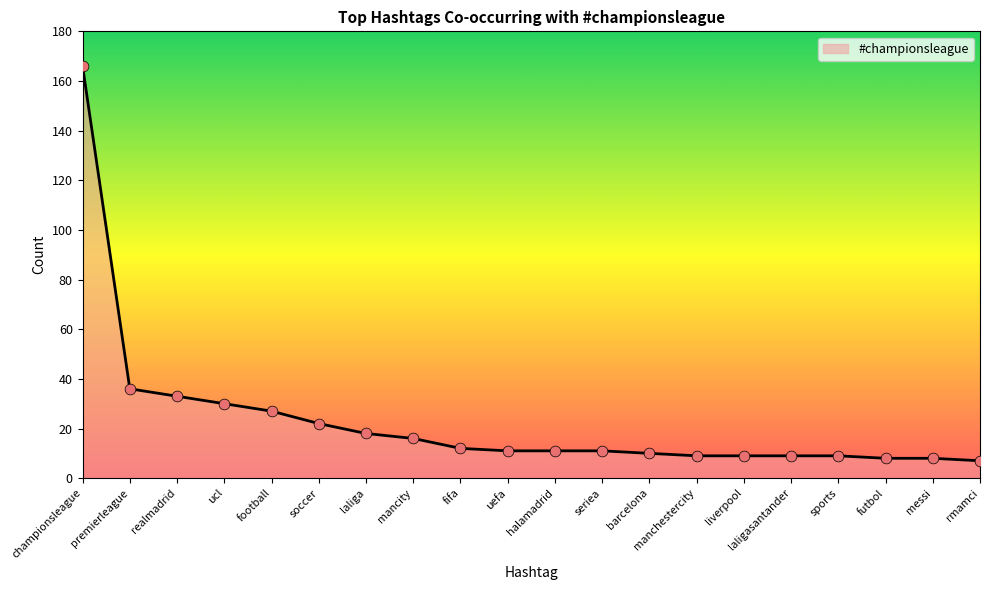

What is the ratio of the value at manchestercity to the value at rmamci?

1.3